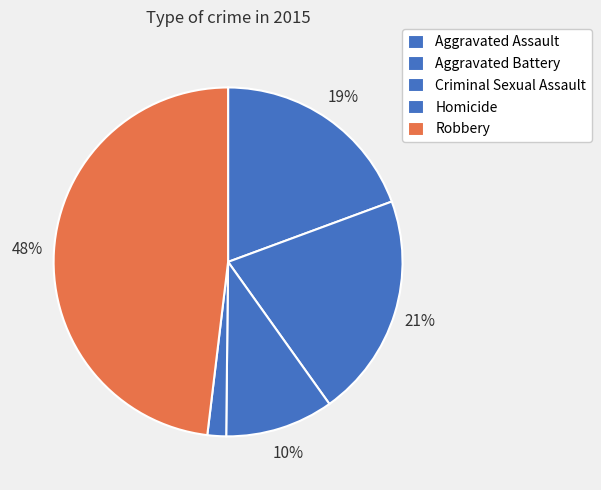

What is the smallest slice in the pie chart?

Homicide